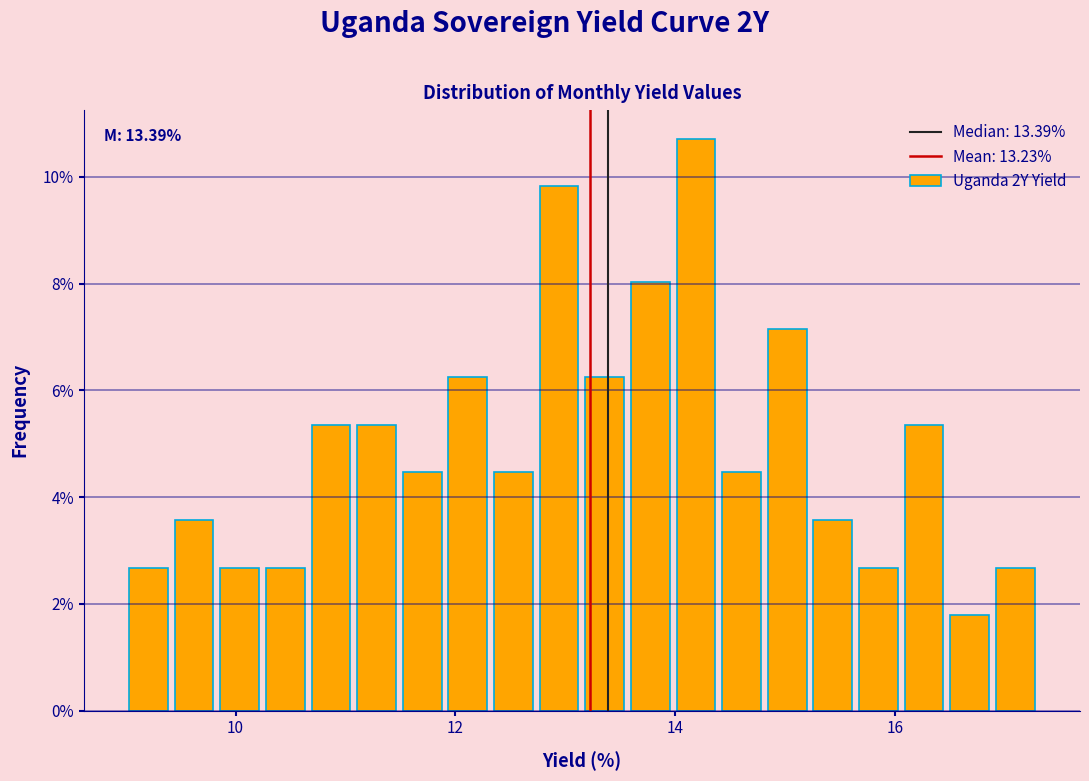

Around what value on the x-axis is the tallest bar? Give the approximate position of its centre, as read against the axis.

14.2